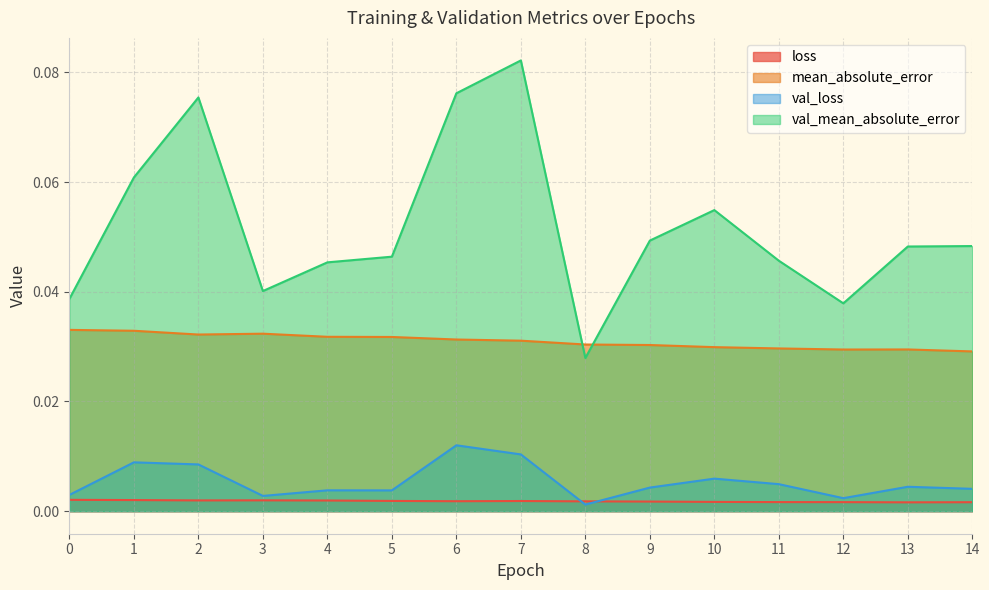

True or false: loss and val_mean_absolute_error cross at least once.

False